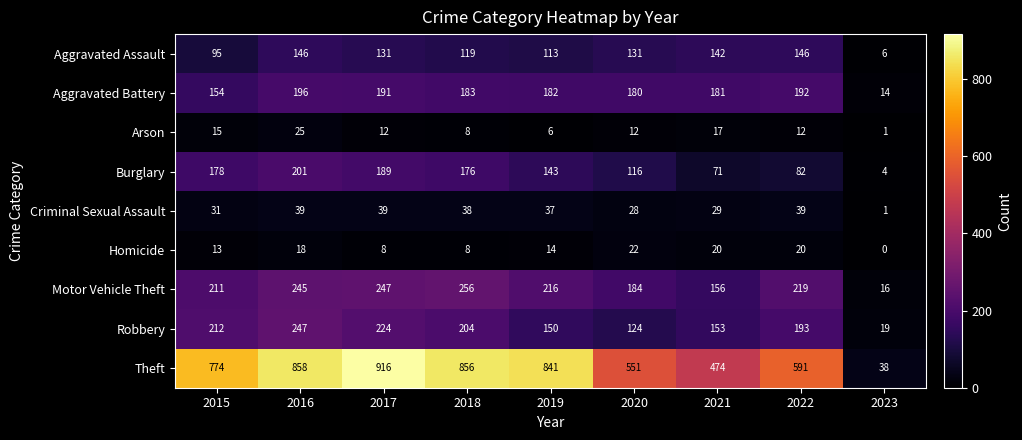

True or false: Robbery has a value of 122 at 2018.

False